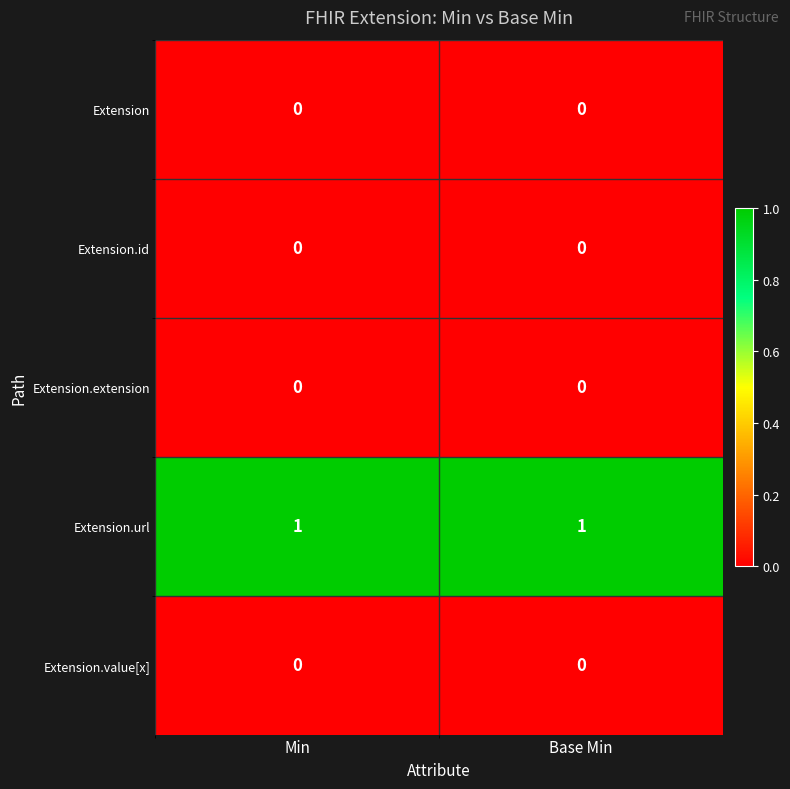

Which series has the largest total across all categories?

Extension.url